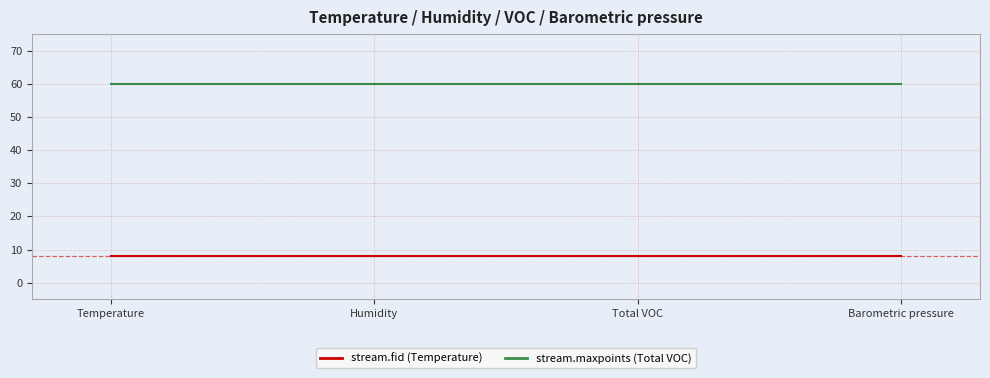

Reading left to right, extract all data points from this chart.

stream.fid (Temperature): 8	8	8	8
stream.maxpoints (Total VOC): 60	60	60	60